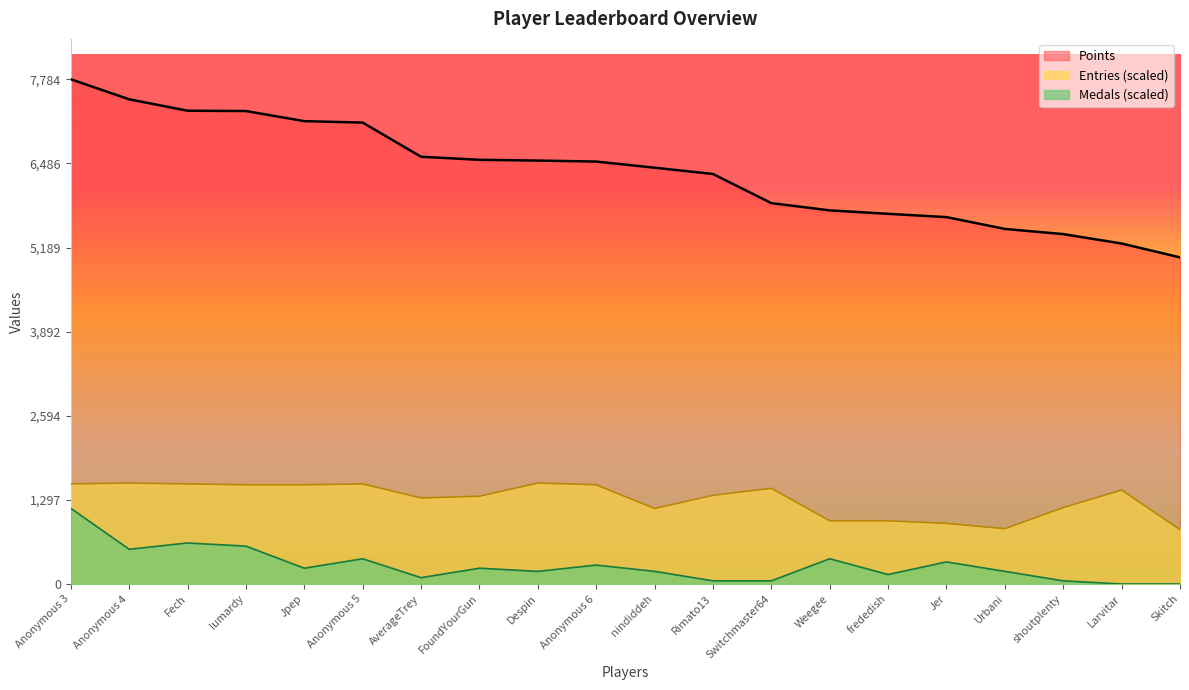

Which series has the largest total across all categories?

Points